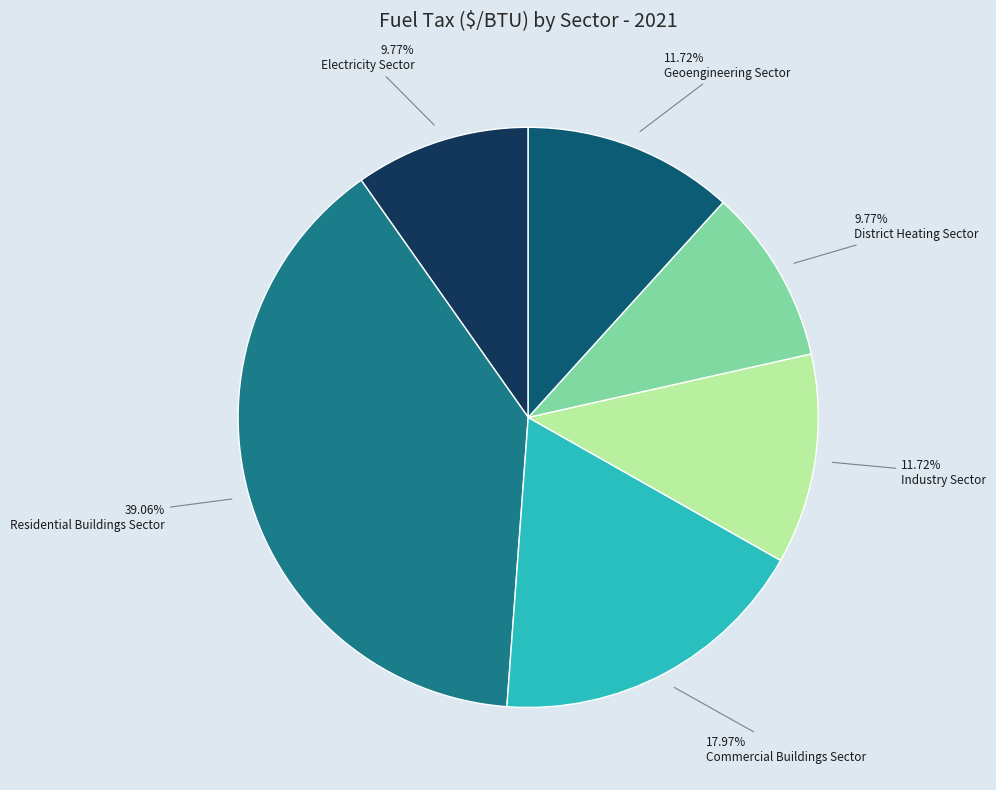

What percentage is the Residential Buildings Sector slice, to the nearest percent?

39%